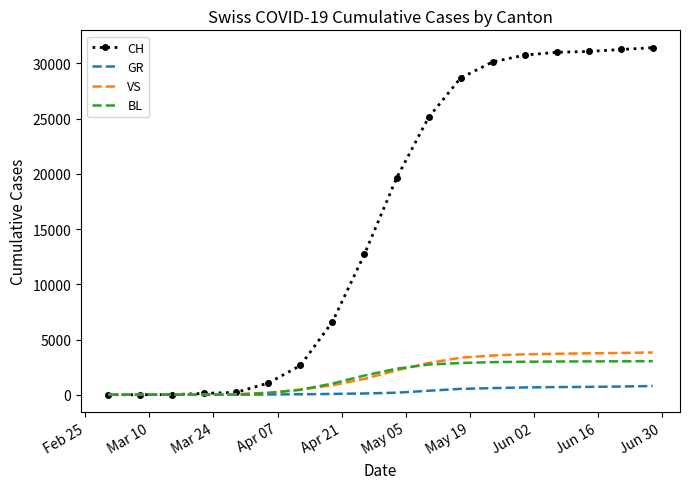

What is the maximum value shown in the chart?

31416